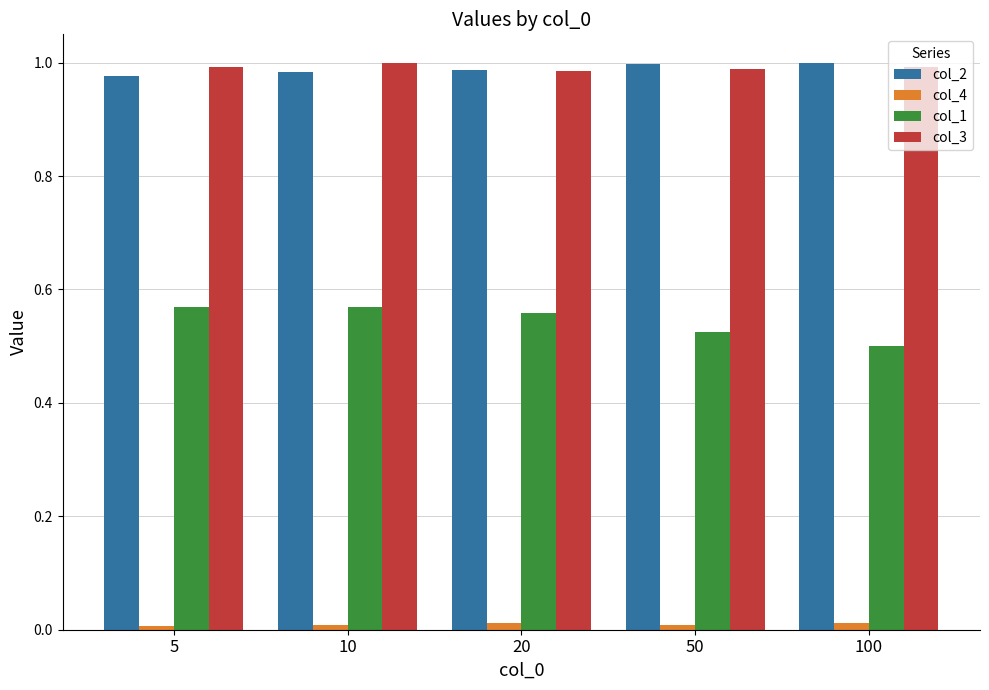

True or false: col_3 has a value of 1.0 at 100.

True